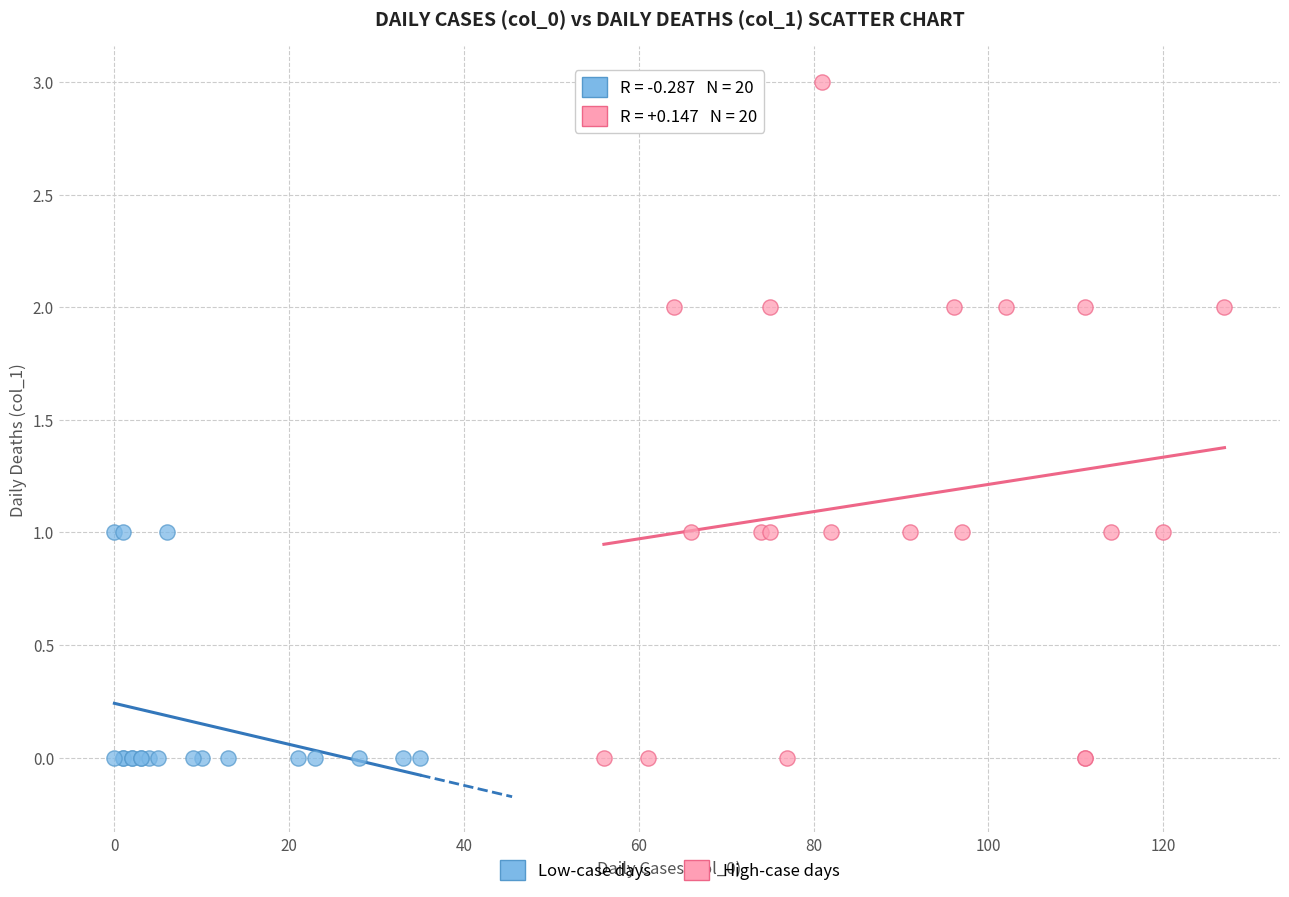

What are all the series names shown in the legend?

Low-case days, High-case days